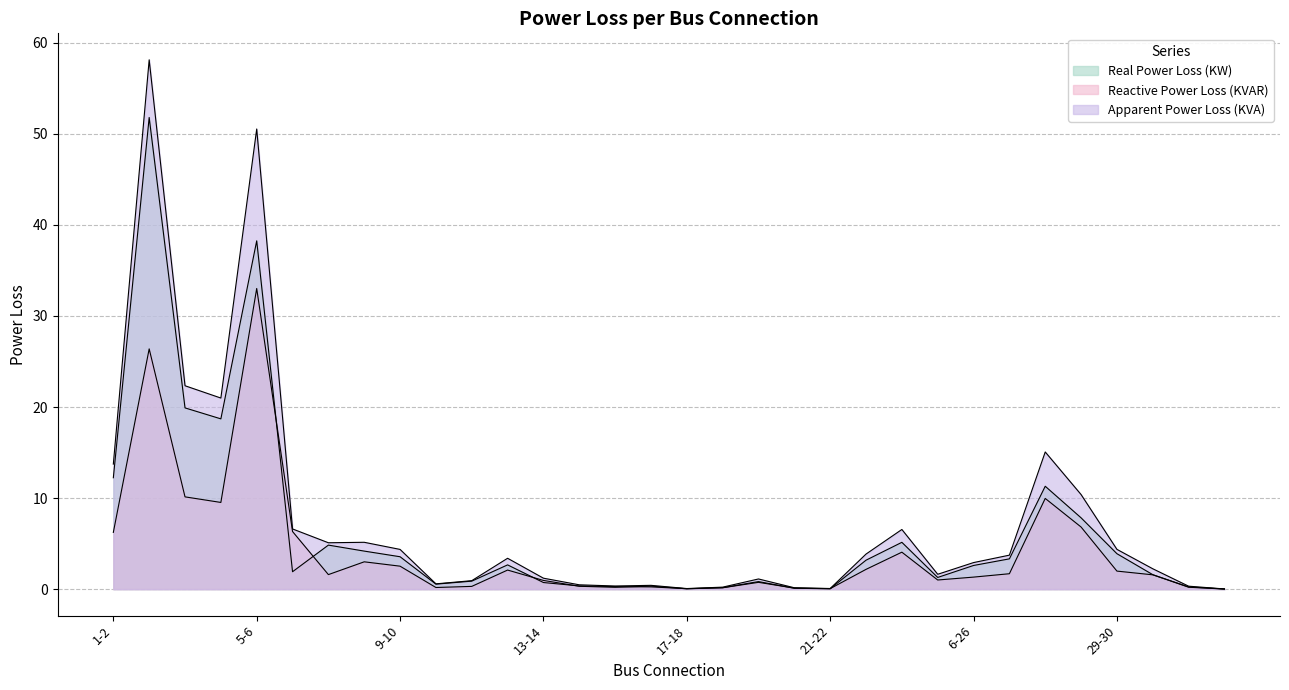

What is the highest value of the Reactive Power Loss (KVAR) series?

33.0